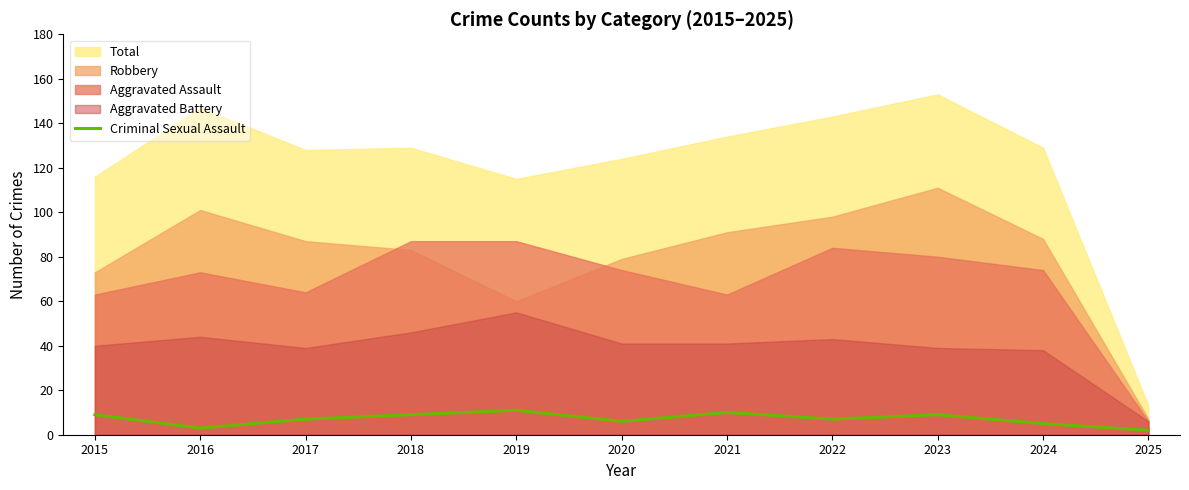

Is it true that the value at 2021 is 16?

False